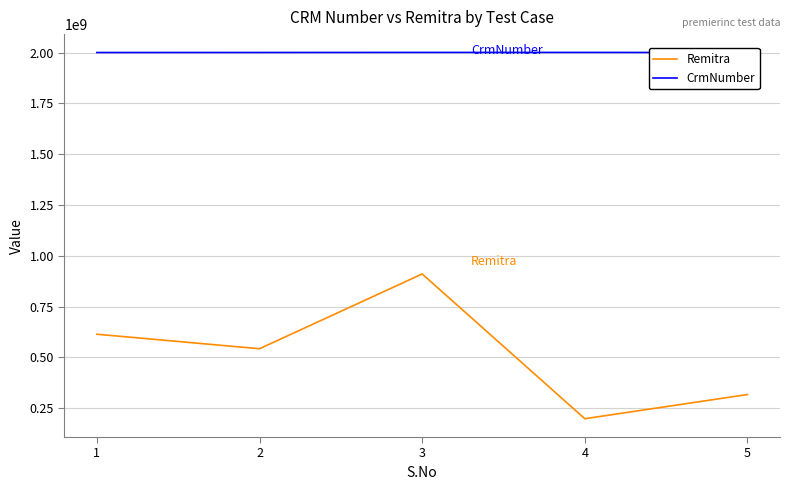

Is it true that Remitra equals 124456692 at 4?

False